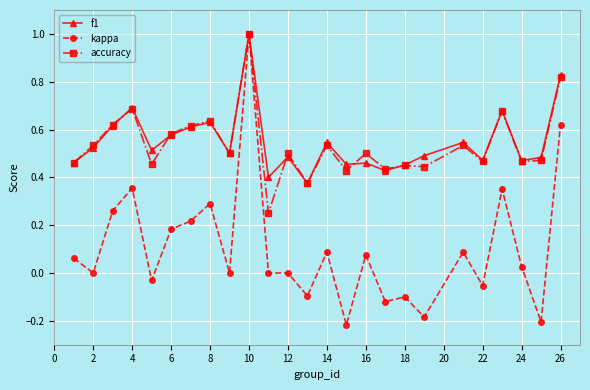

What is the highest value of the kappa series?

1.0